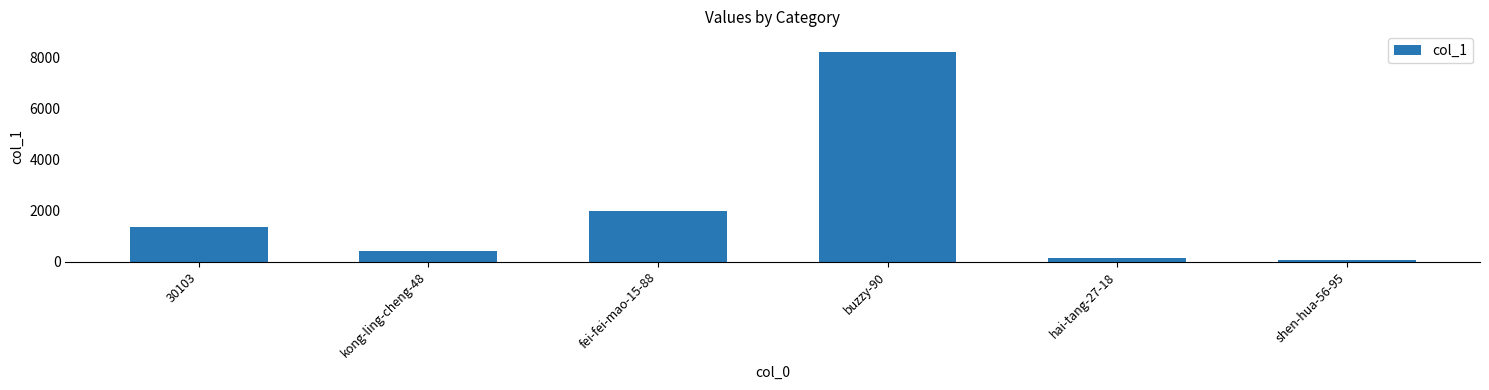

What is the sum of all values?

12126